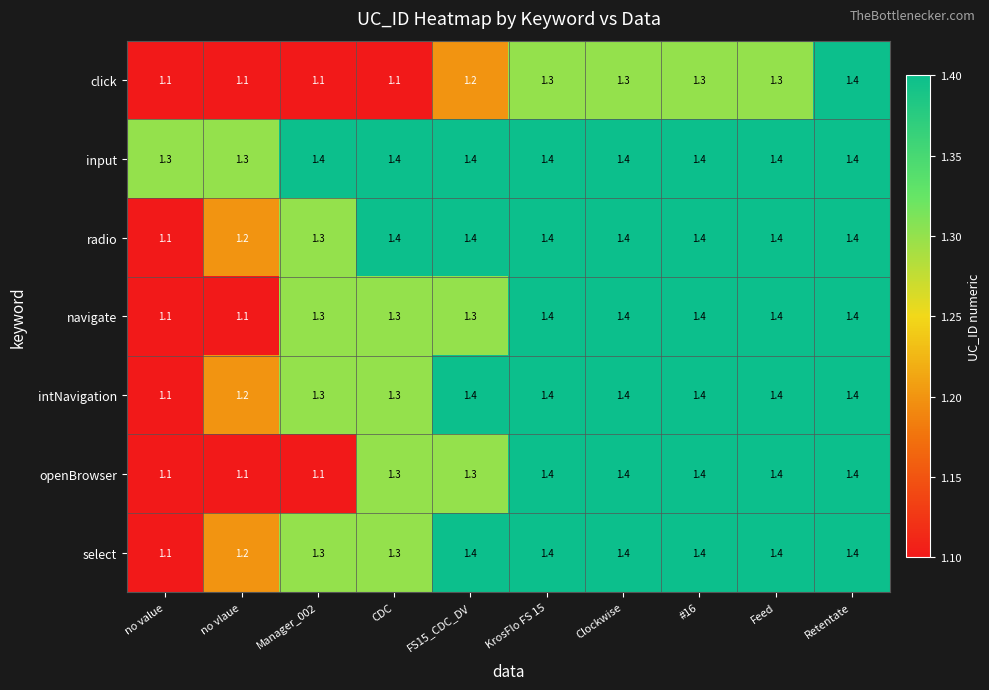

Read the select value at KrosFlo FS 15.

1.4